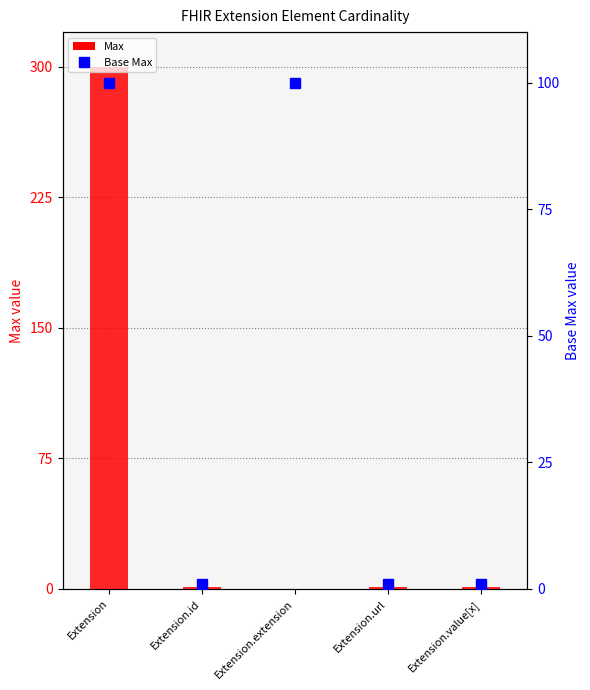

Count the number of data series in this chart.

2